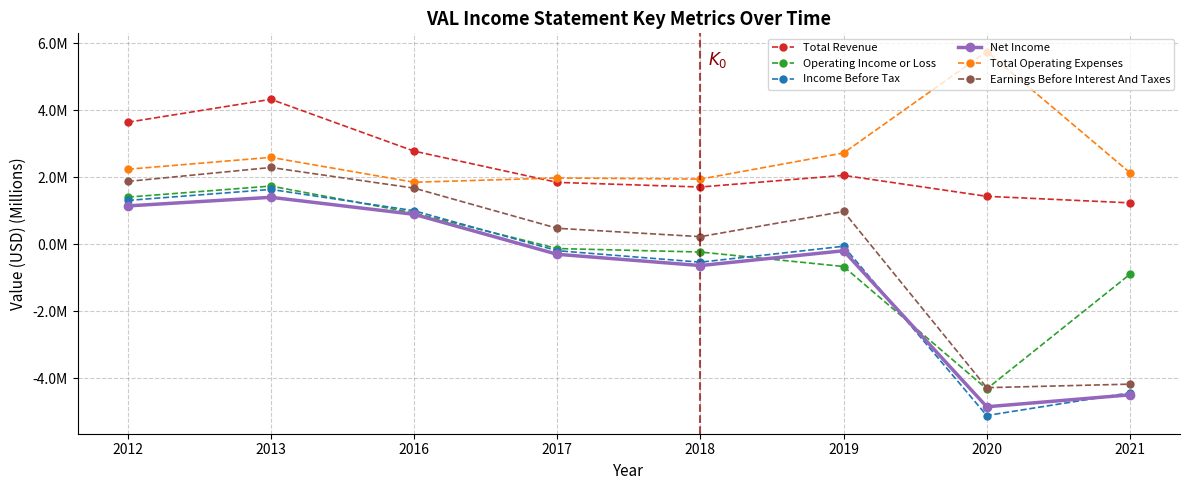

The value of Total Operating Expenses at 2012 is 2.2. True or false?

True